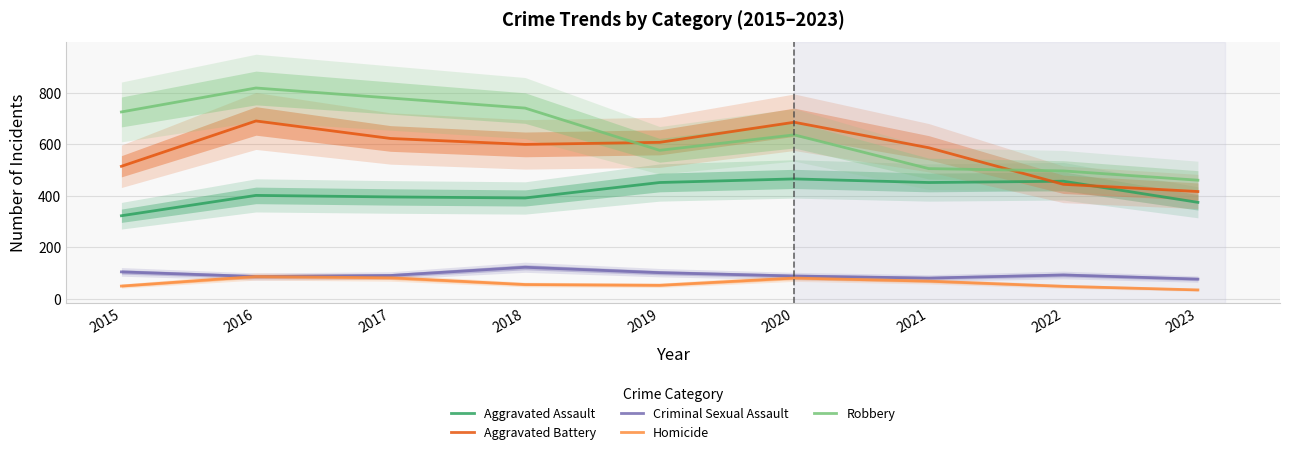

How many lines are shown in the chart?

5